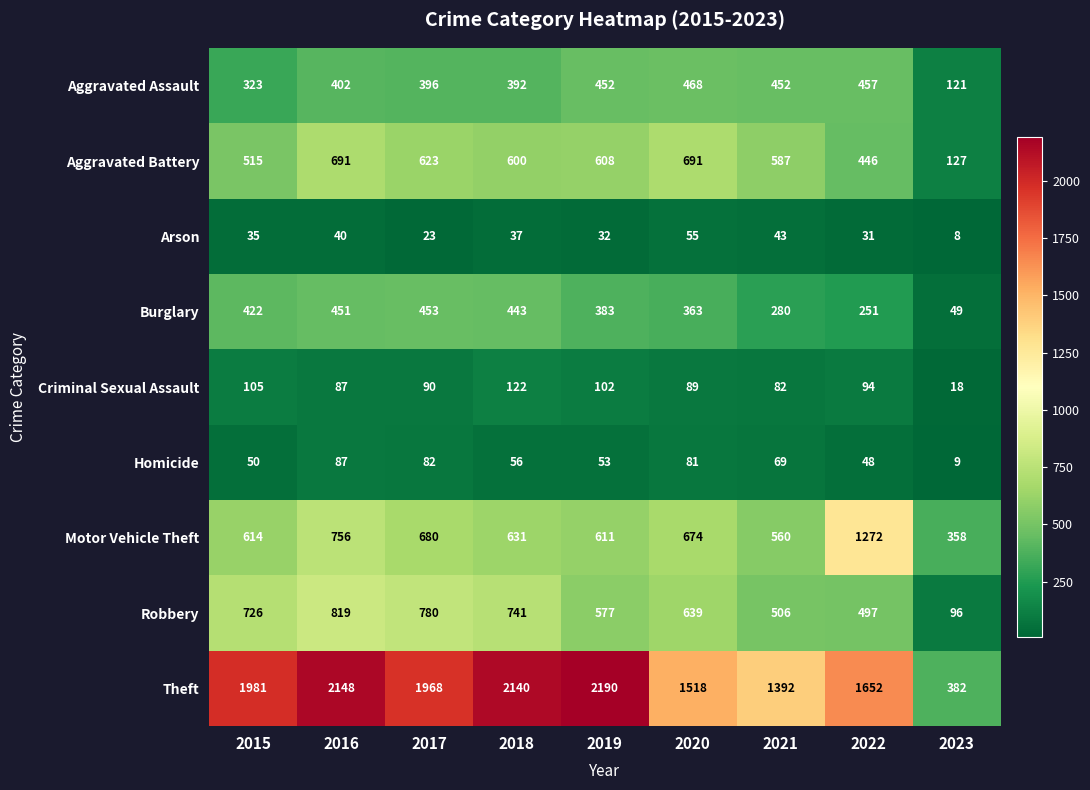

What is the total value across all series at 2019?

5008